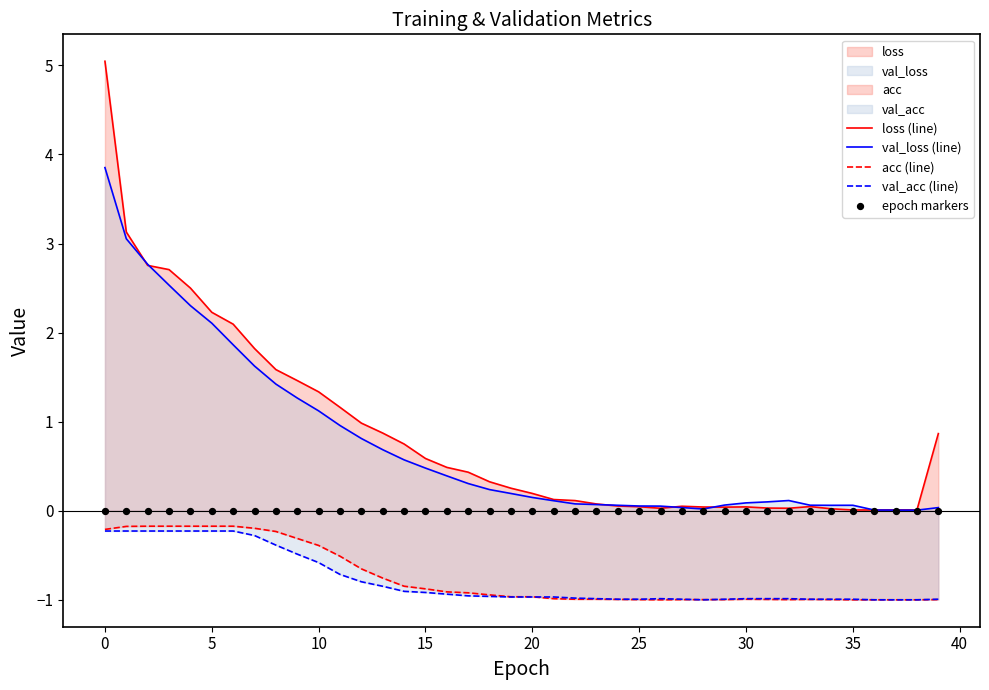

What is the total value across all series at 17?

-1.1